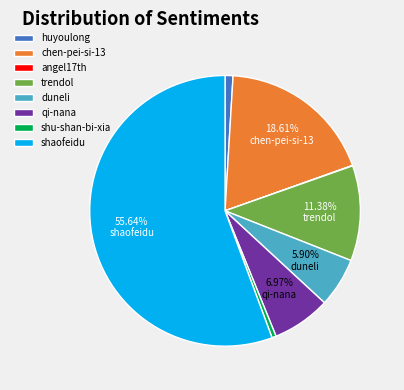

Which slice is the largest?

shaofeidu